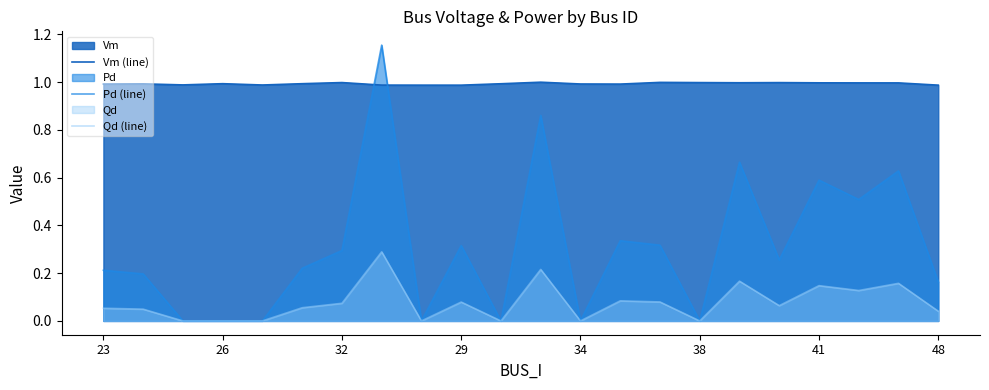

The value of Vm (line) at 29 is 0.6. True or false?

False